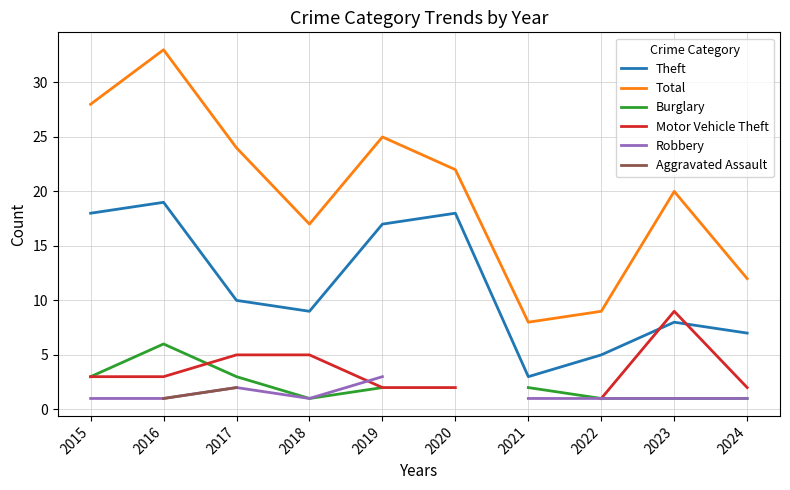

List the labels in order of Theft value, smallest first.

2021, 2022, 2024, 2023, 2018, 2017, 2019, 2015, 2020, 2016